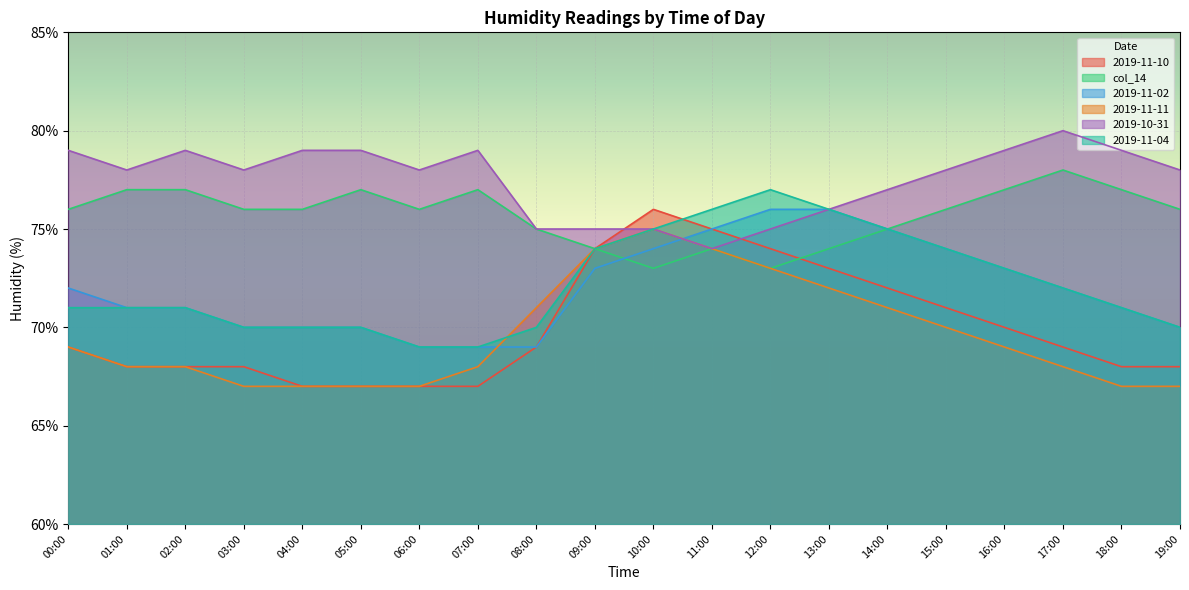

True or false: 2019-11-11 has more than 1 points higher than both neighbors.

False